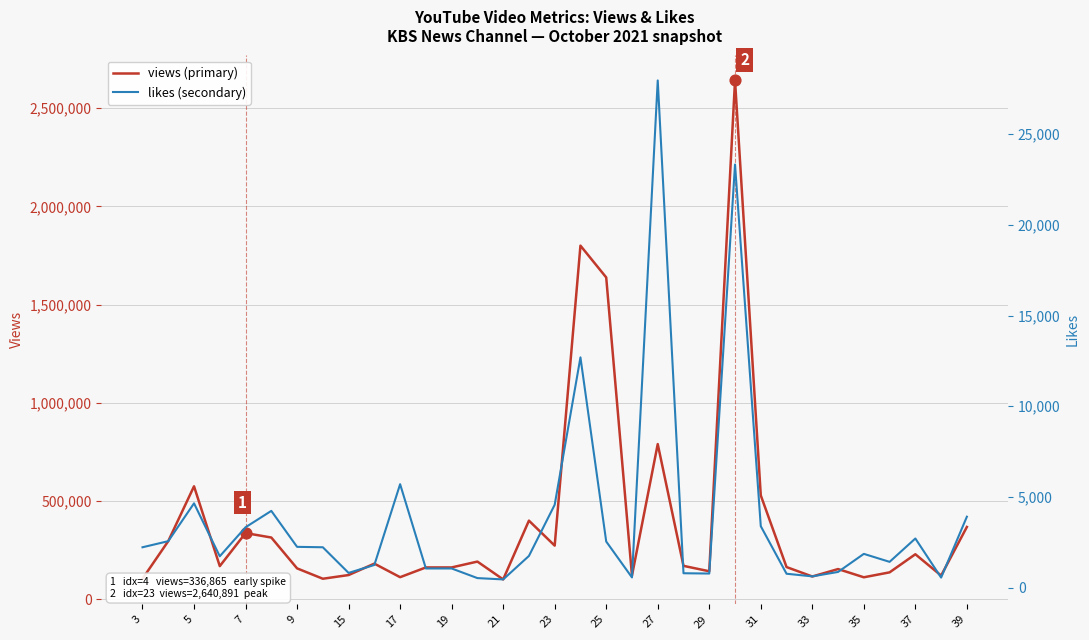

At how many categories does at least one series exceed 2148569?

1